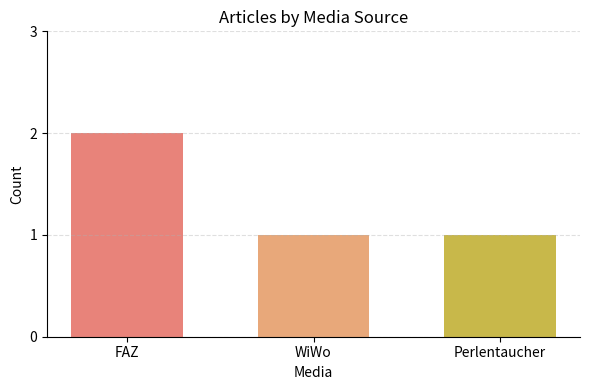

What is the greatest value displayed?

2